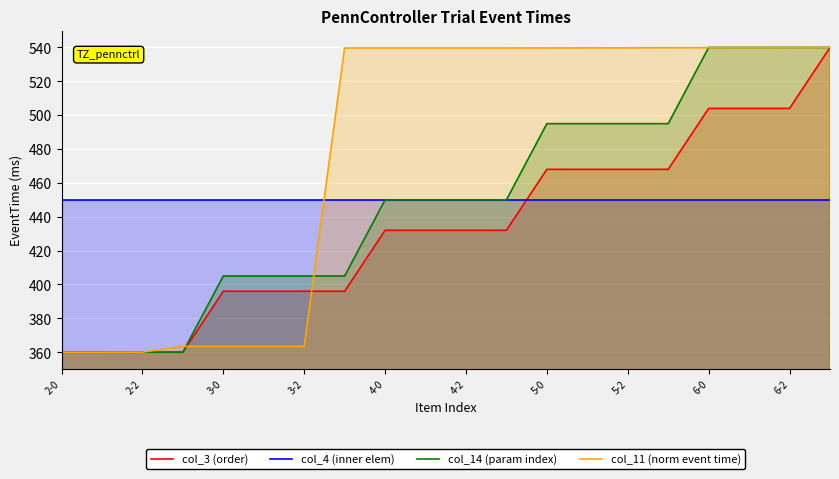

The value of col_14 (param index) at 6-0 is 540.0. True or false?

True